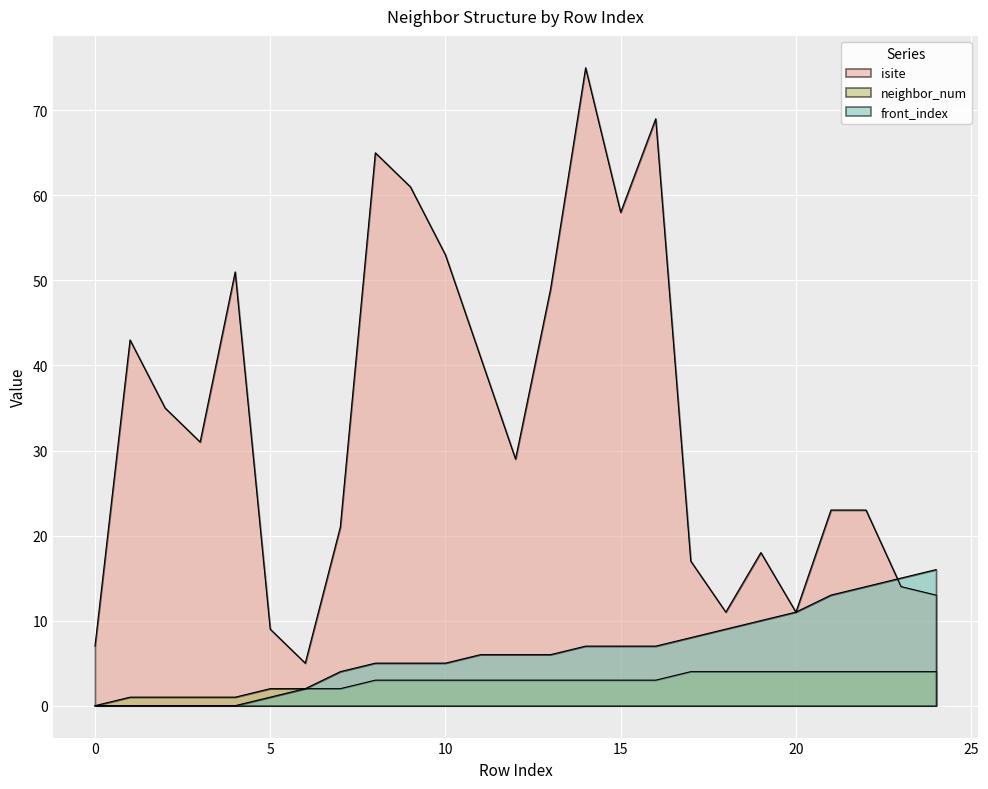

In isite, how many points are higher than both neighbors (excluding endpoints)?

6